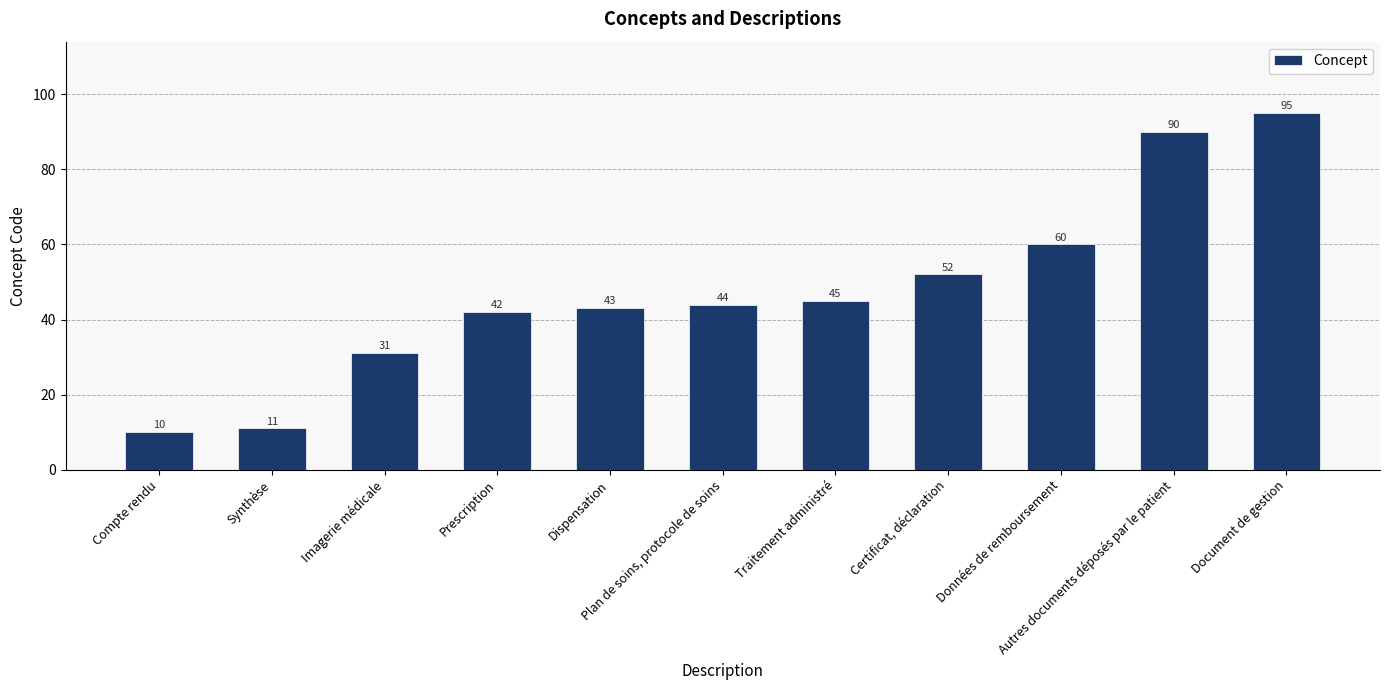

Rank the categories by value from lowest to highest.

Compte rendu, Synthèse, Imagerie médicale, Prescription, Dispensation, Plan de soins, protocole de soins, Traitement administré, Certificat, déclaration, Données de remboursement, Autres documents déposés par le patient, Document de gestion